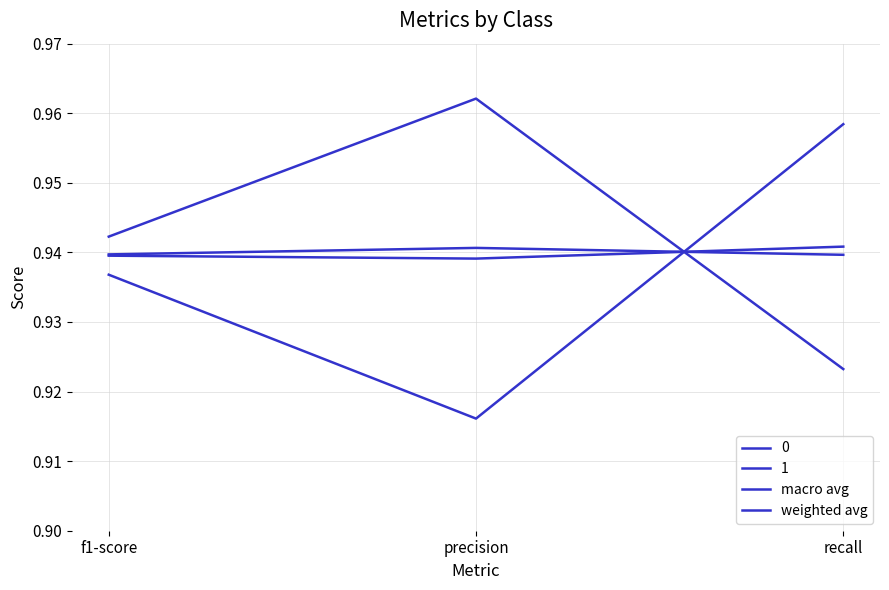

At which label is weighted avg closest to 0?

recall